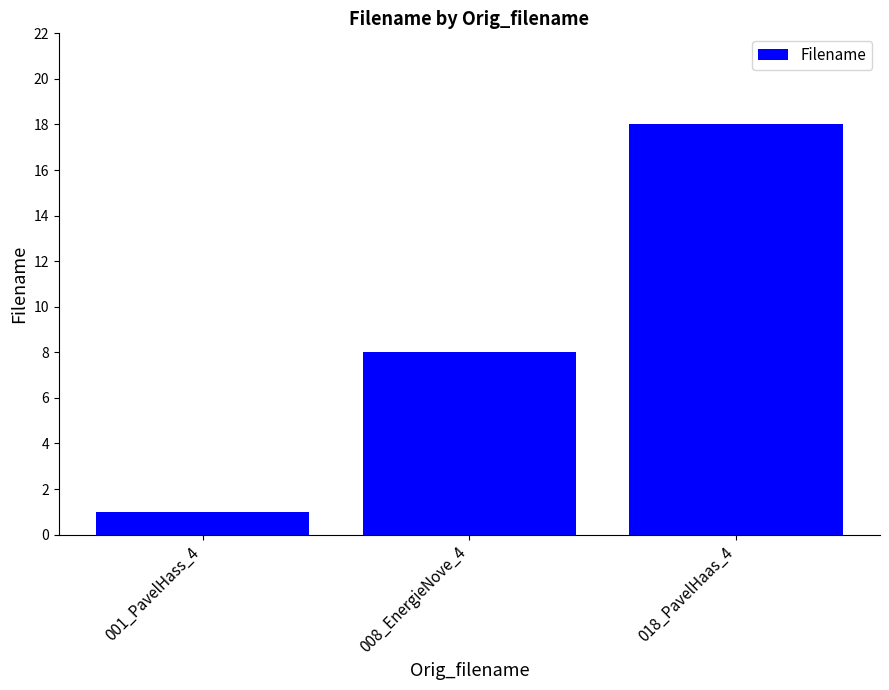

Which label corresponds to the largest value in the chart?

018_PavelHaas_4